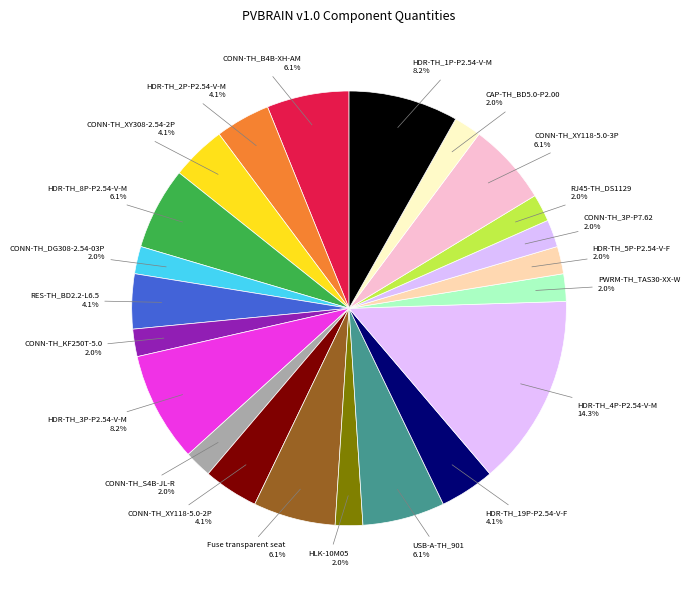

Between HDR-TH_19P-P2.54-V-F and HDR-TH_8P-P2.54-V-M, which is larger?

HDR-TH_8P-P2.54-V-M